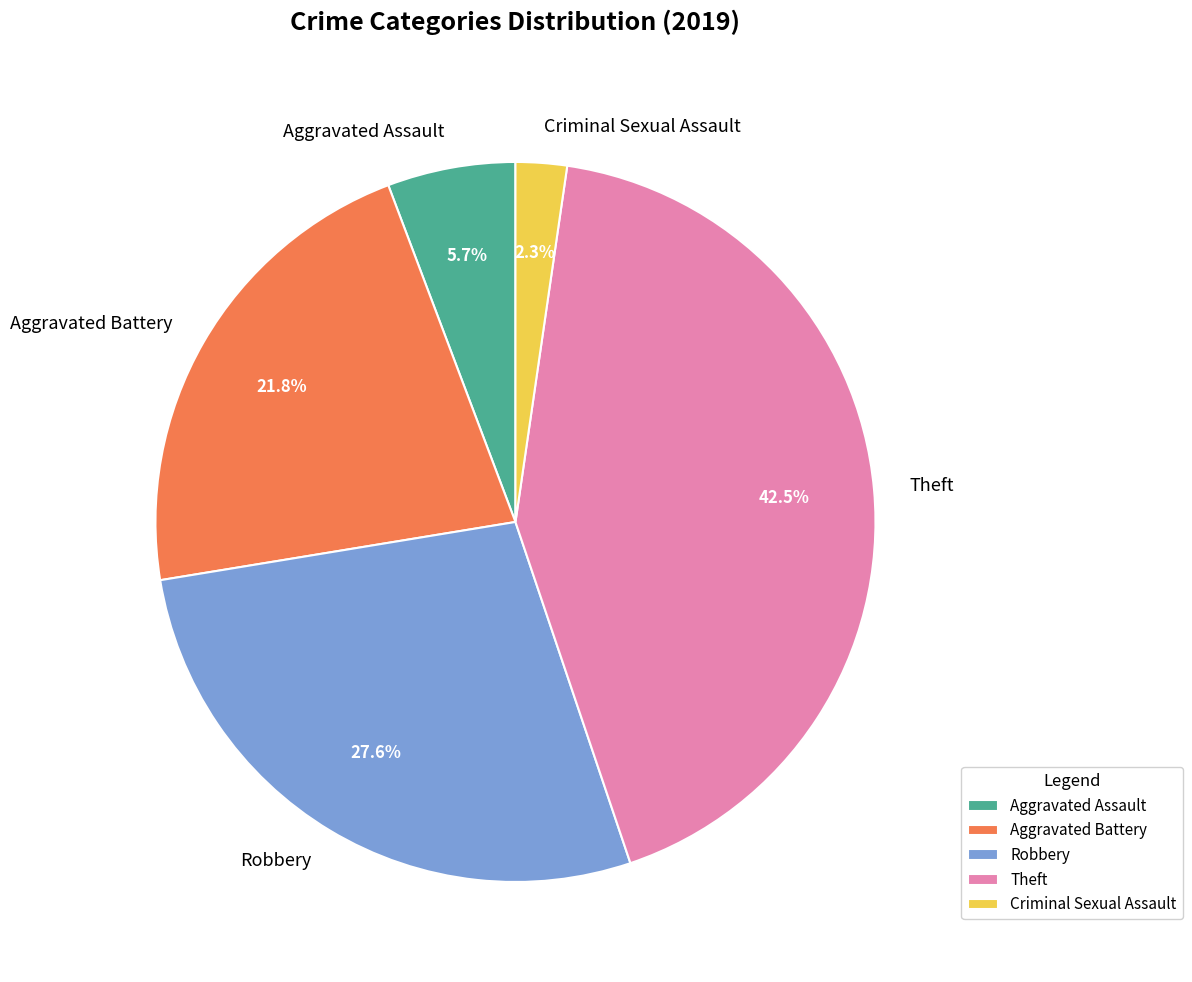

True or false: Robbery accounts for 40% of the total.

False